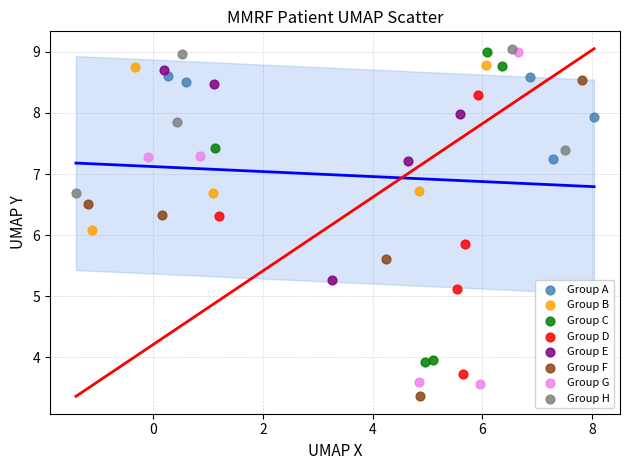

What are all the series names shown in the legend?

Group A, Group B, Group C, Group D, Group E, Group F, Group G, Group H